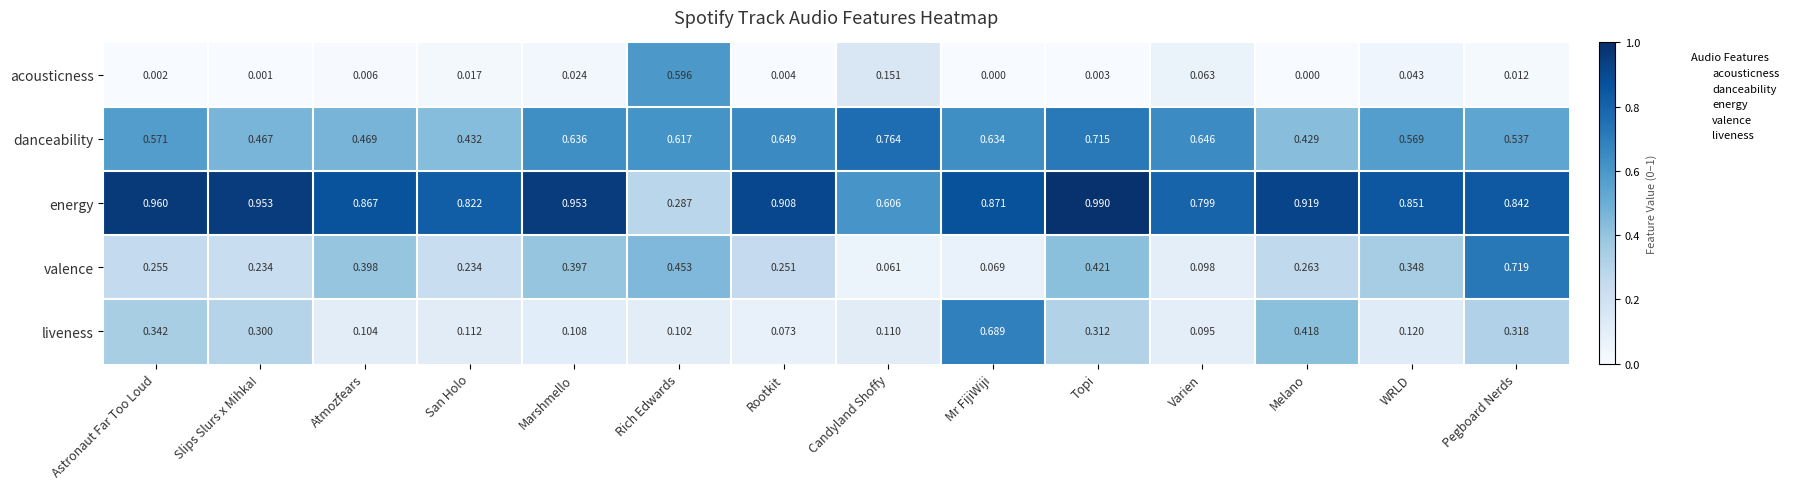

At Rich Edwards, list the series in order from smallest to largest.

liveness, energy, valence, acousticness, danceability